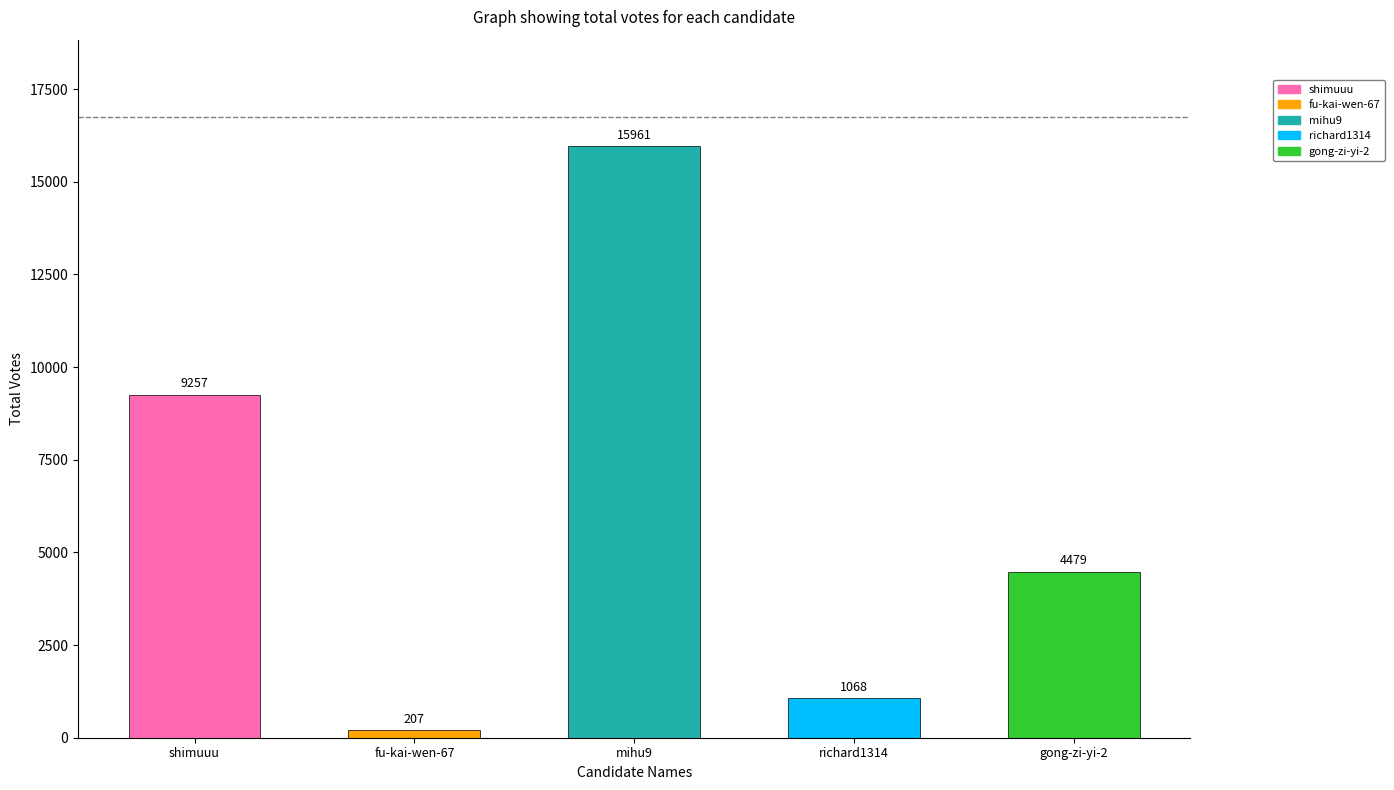

How many bars are there in total?

5